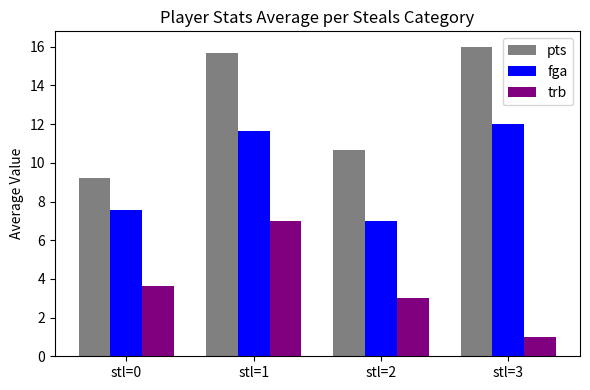

What is the spread (max minus min) of values at stl=0?

5.6